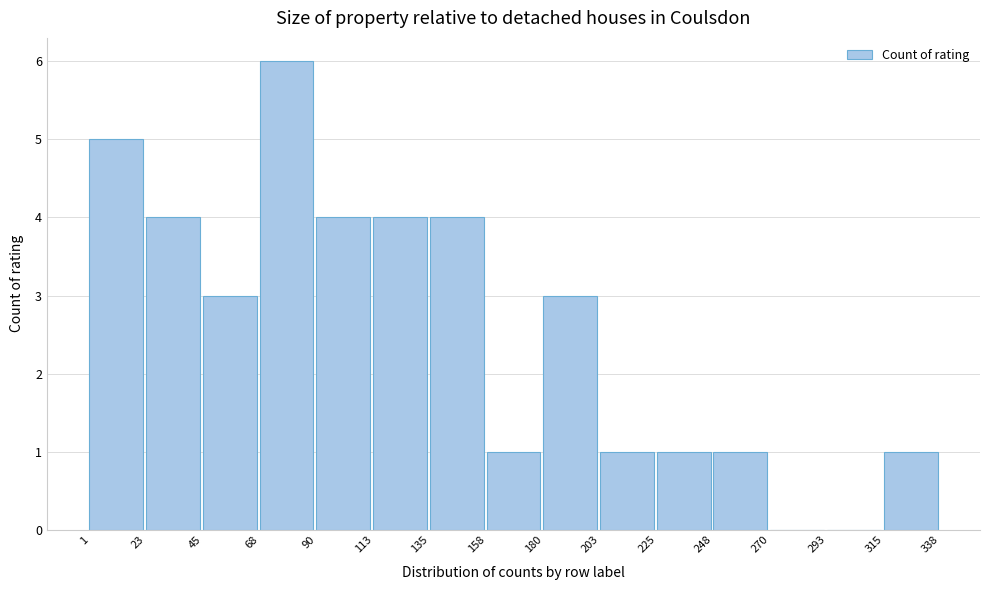

Reading left to right, transcribe this chart: for each bar, give the range it covers on the x-axis and its height. The values are not printed on the chart, so give them approximately, as read against the axis.

1 to 23: 5
23 to 45: 4
45 to 68: 3
68 to 90: 6
90 to 113: 4
113 to 135: 4
135 to 158: 4
158 to 180: 1
180 to 203: 3
203 to 225: 1
225 to 248: 1
248 to 270: 1
270 to 293: 0
293 to 315: 0
315 to 338: 1